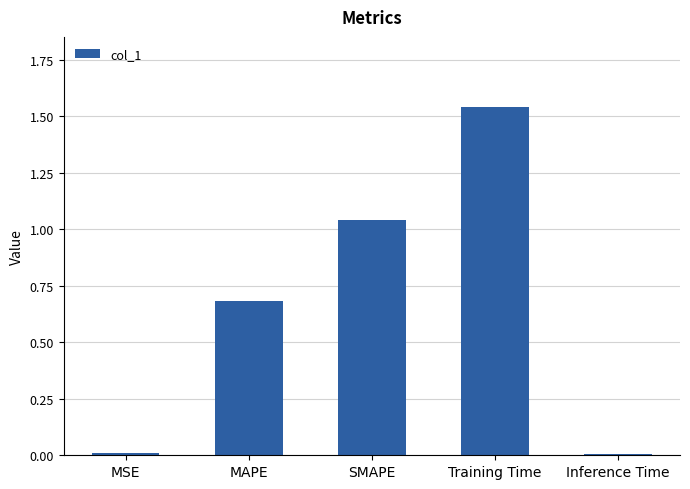

The chart shows a value of 0.1 at MAPE. True or false?

False